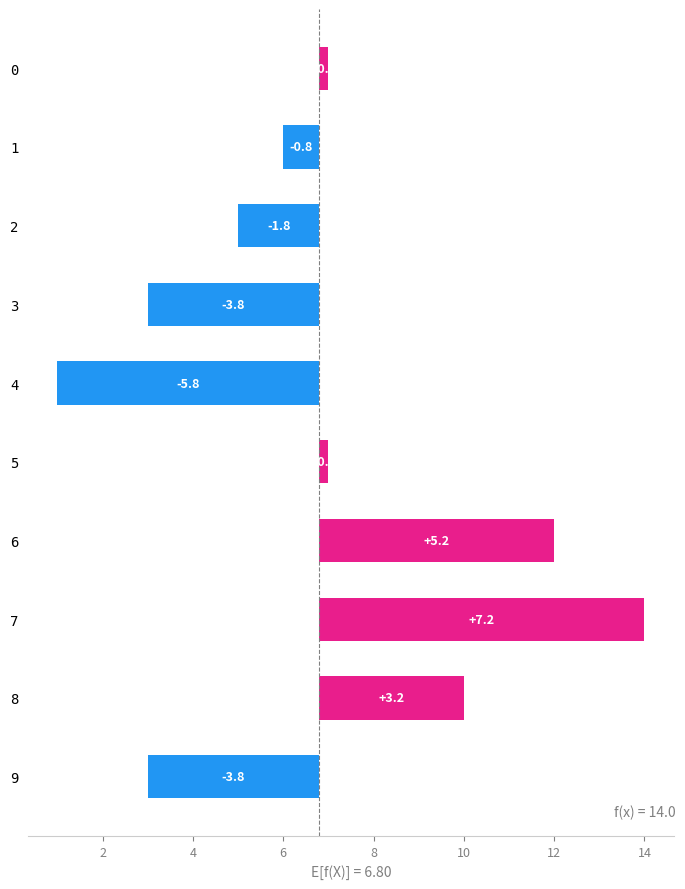

What is the smallest value displayed?

-5.8